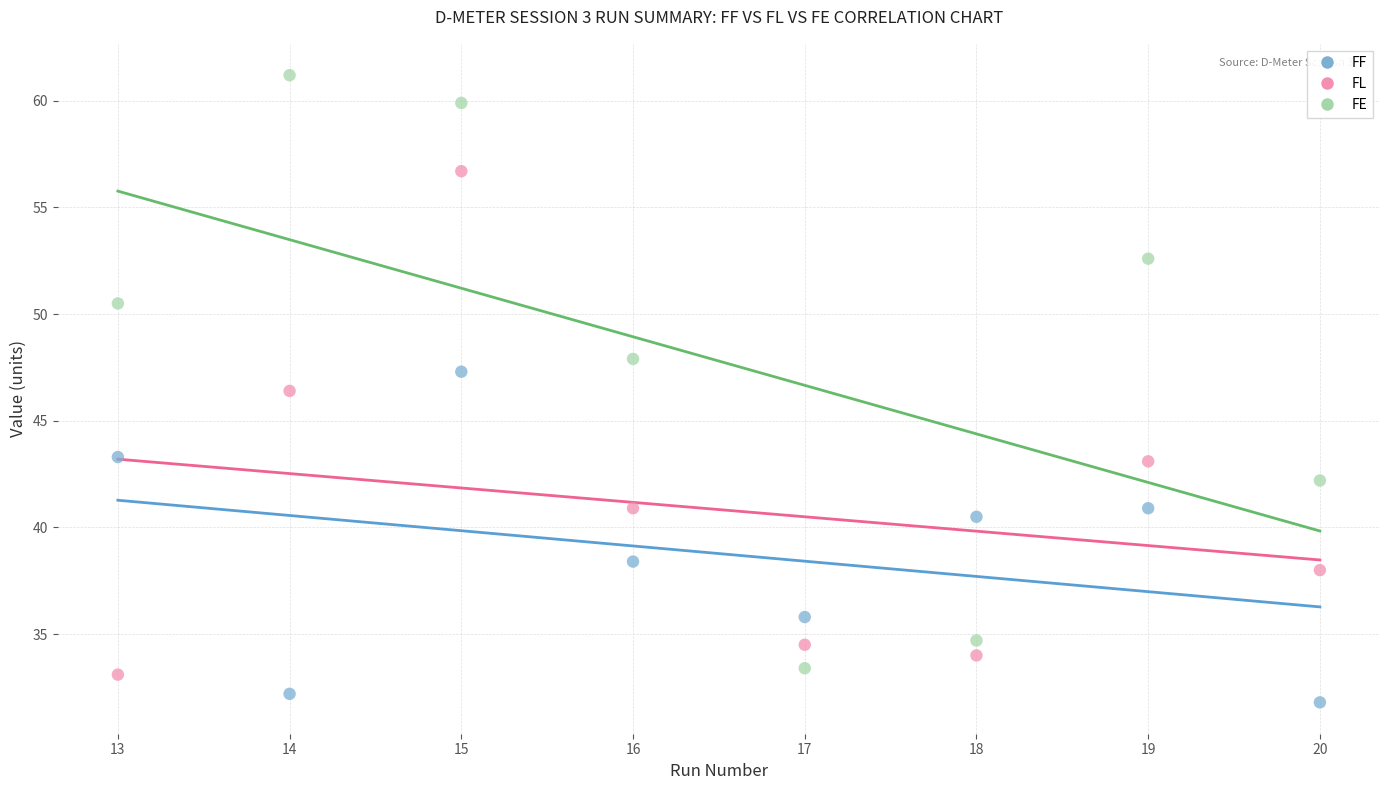

Across all data points, what is the range of Y values (max minus min)?

29.4